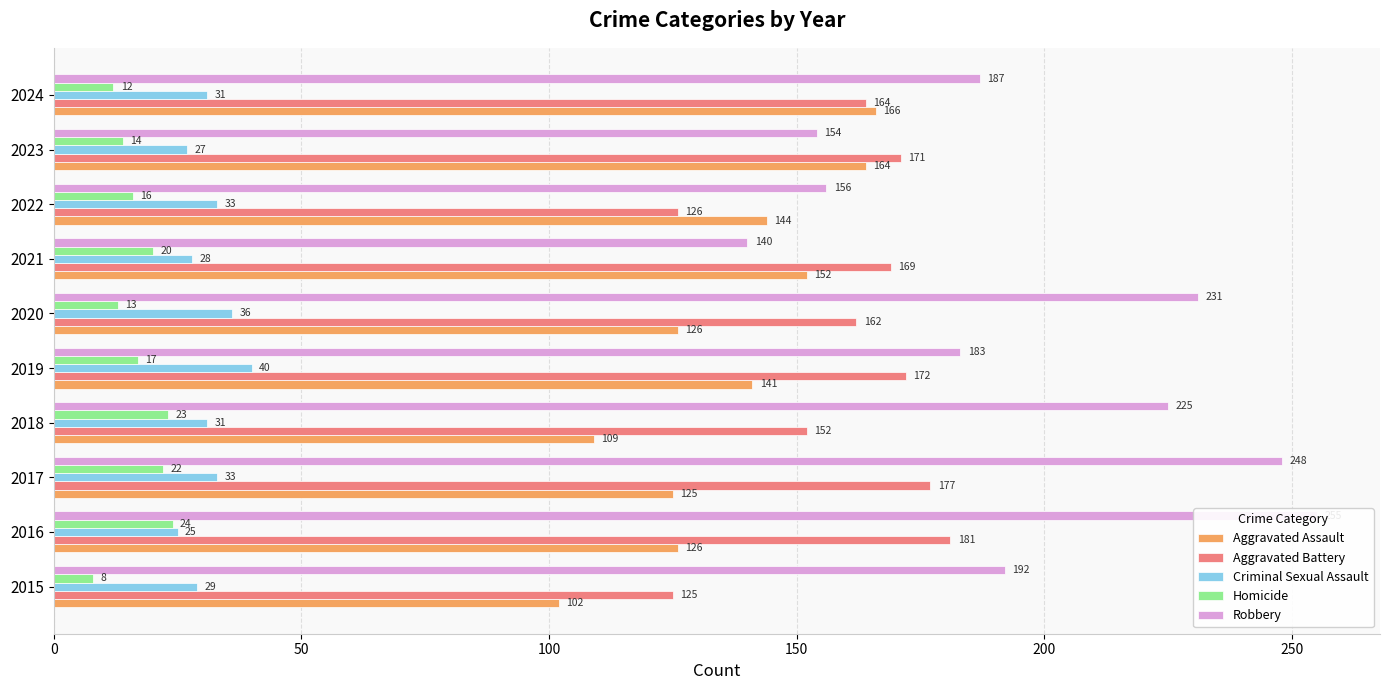

Between 100 and 7, which is larger?

7